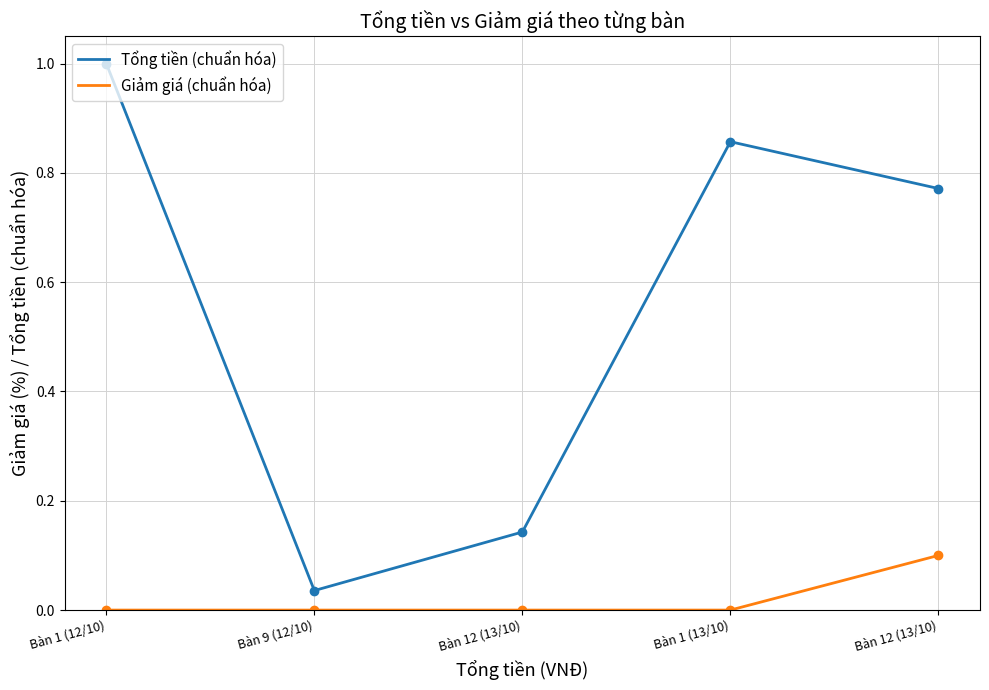

Reading left to right, list all the values displayed in this chart.

Tổng tiền (chuẩn hóa): 1.0	0.0	0.1	0.9	0.8
Giảm giá (chuẩn hóa): 0.0	0.0	0.0	0.0	0.1